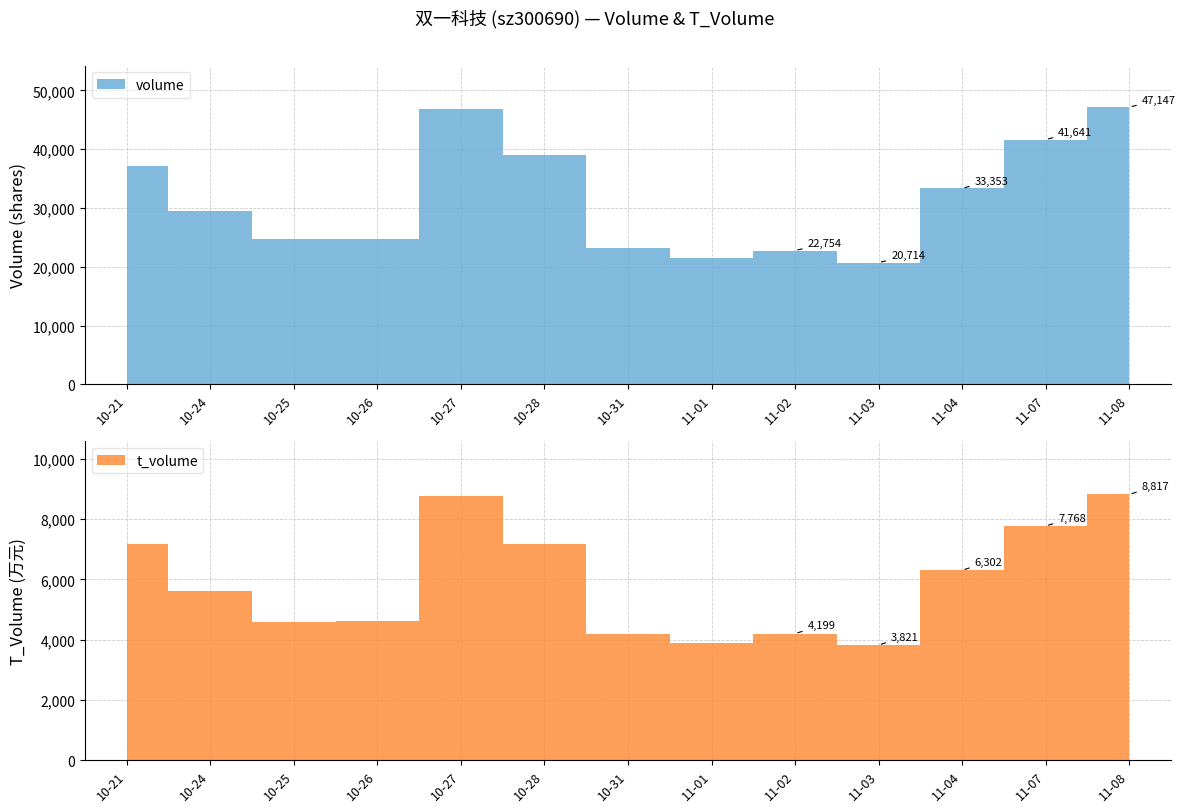

At which category does t_volume reach its first local valley?

2022-10-25